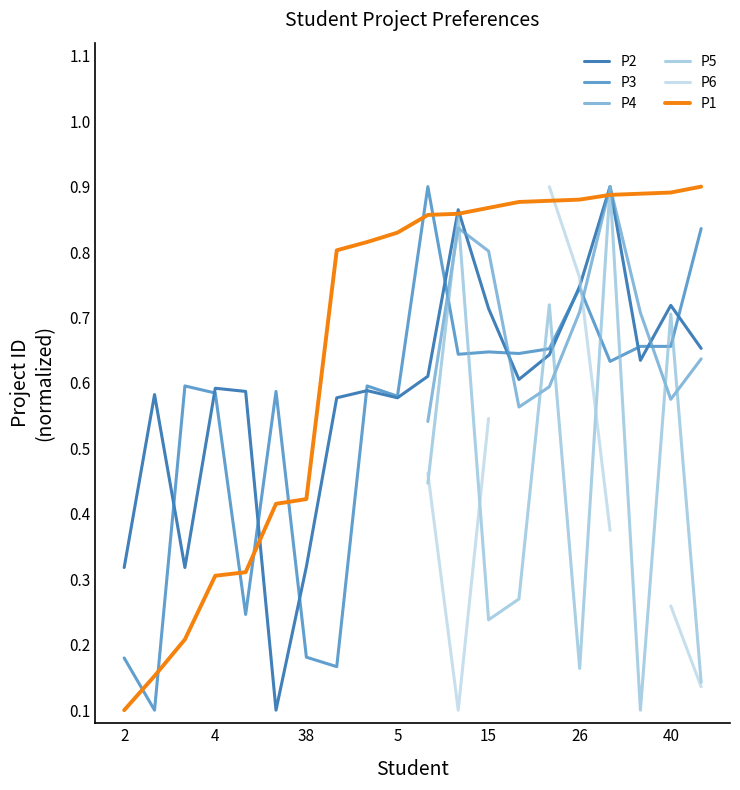

In P3, how many points are lower than both neighbors (excluding endpoints)?

7